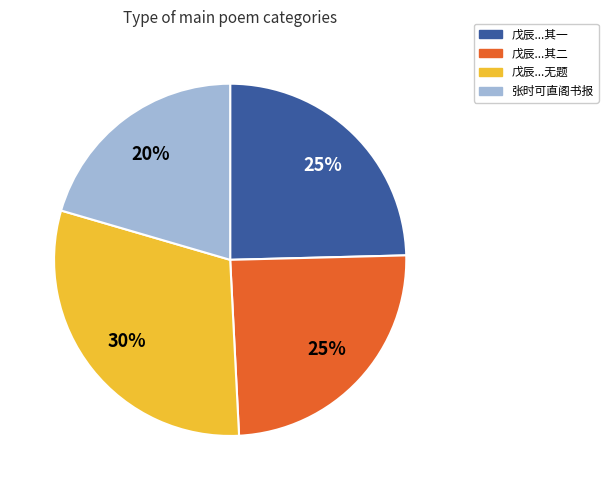

Which slice is the largest?

戊辰...无题